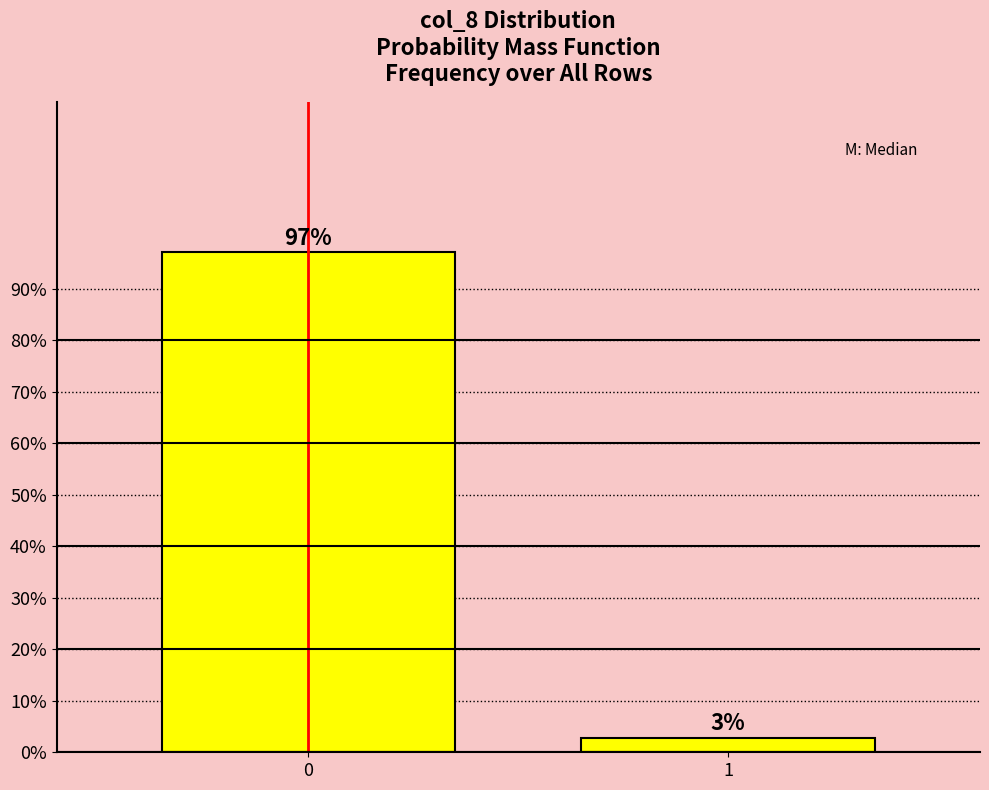

List the labels in order of value, smallest first.

1, 0